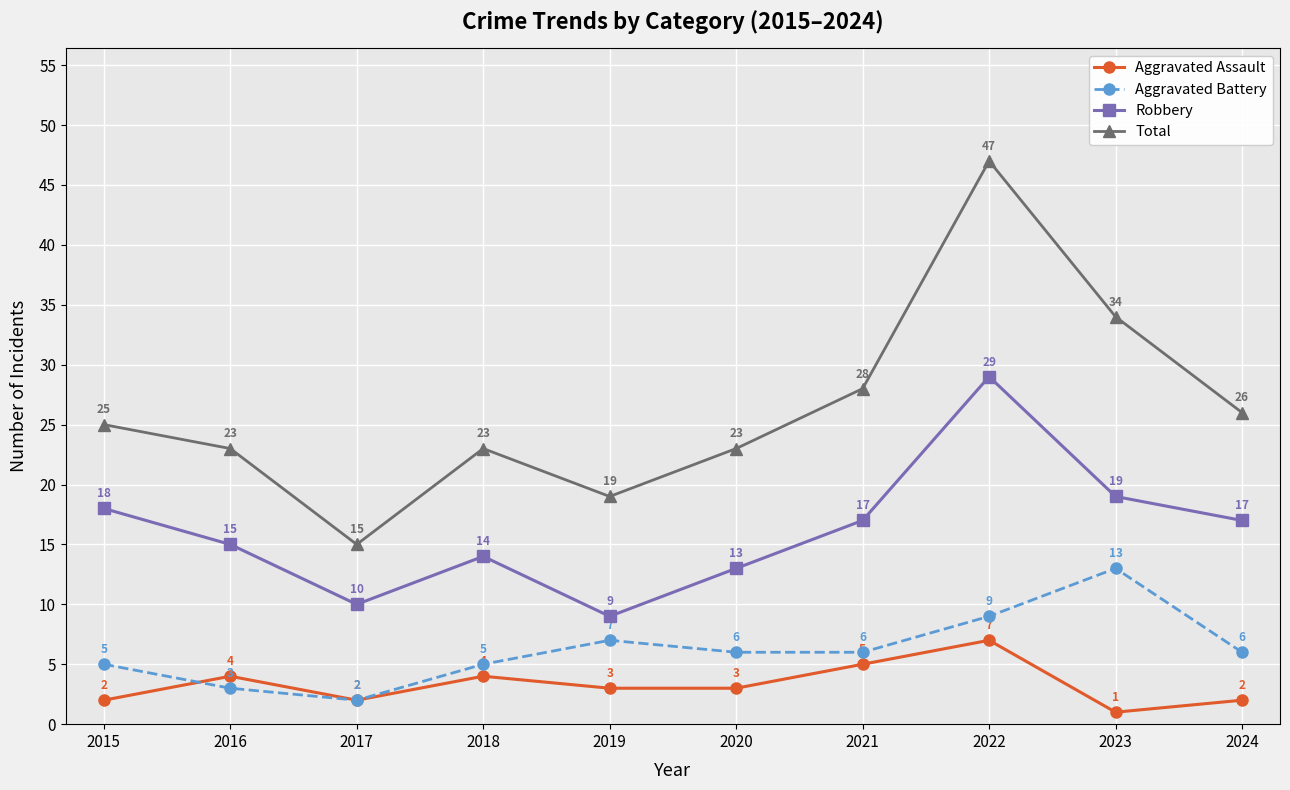

Reading right to left, what are all the values shown in this chart?

Aggravated Assault: 2024=2	2023=1	2022=7	2021=5	2020=3	2019=3	2018=4	2017=2	2016=4	2015=2
Aggravated Battery: 2024=6	2023=13	2022=9	2021=6	2020=6	2019=7	2018=5	2017=2	2016=3	2015=5
Robbery: 2024=17	2023=19	2022=29	2021=17	2020=13	2019=9	2018=14	2017=10	2016=15	2015=18
Total: 2024=26	2023=34	2022=47	2021=28	2020=23	2019=19	2018=23	2017=15	2016=23	2015=25